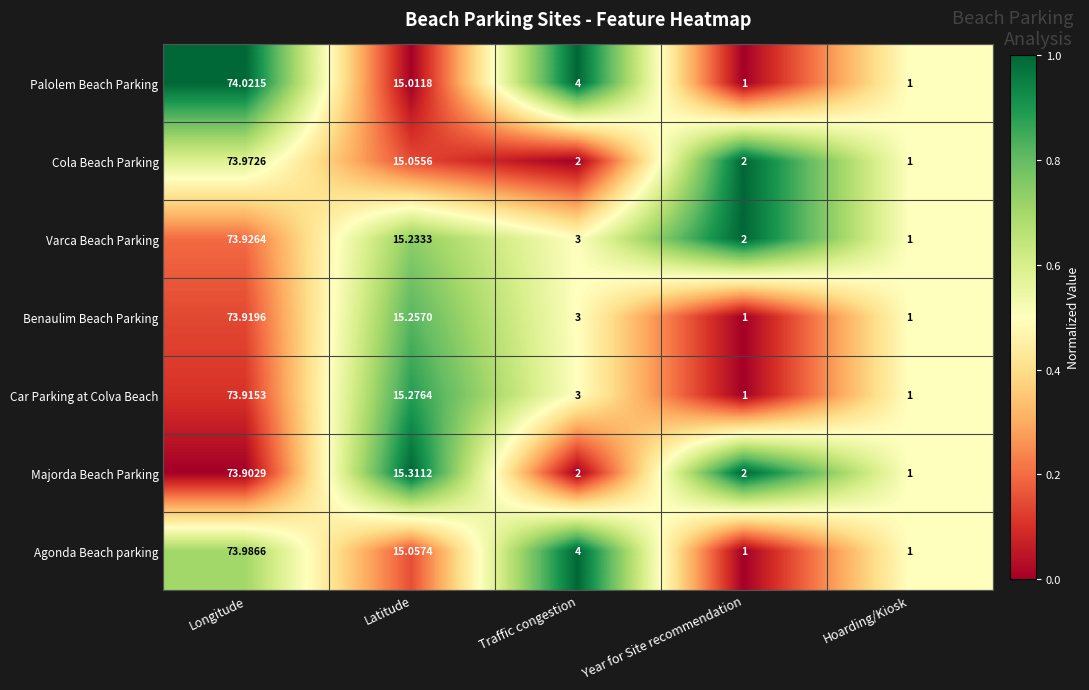

Between Latitude and Year for Site recommendation, which series saw the biggest shift?

Car Parking at Colva Beach